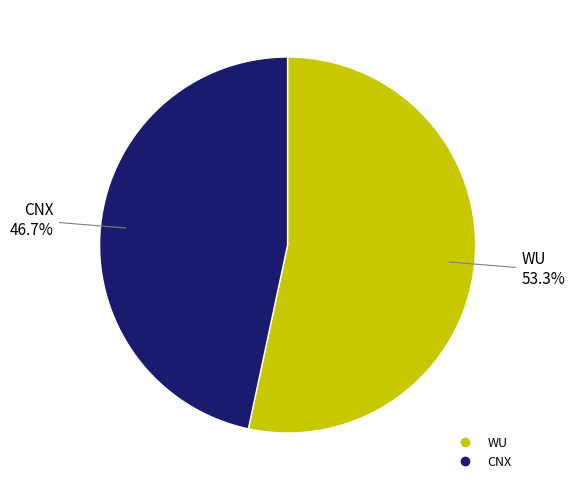

Is it true that CNX is 41% of the pie?

False